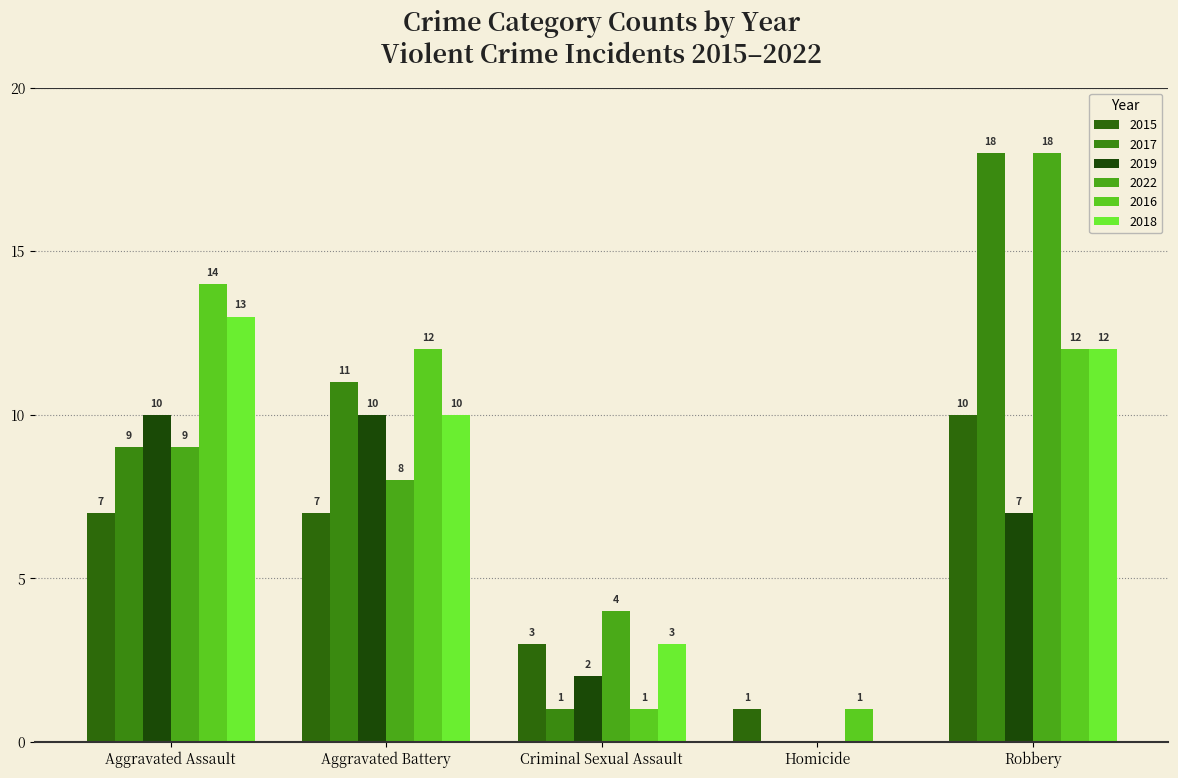

At how many categories does at least one series exceed 15?

1